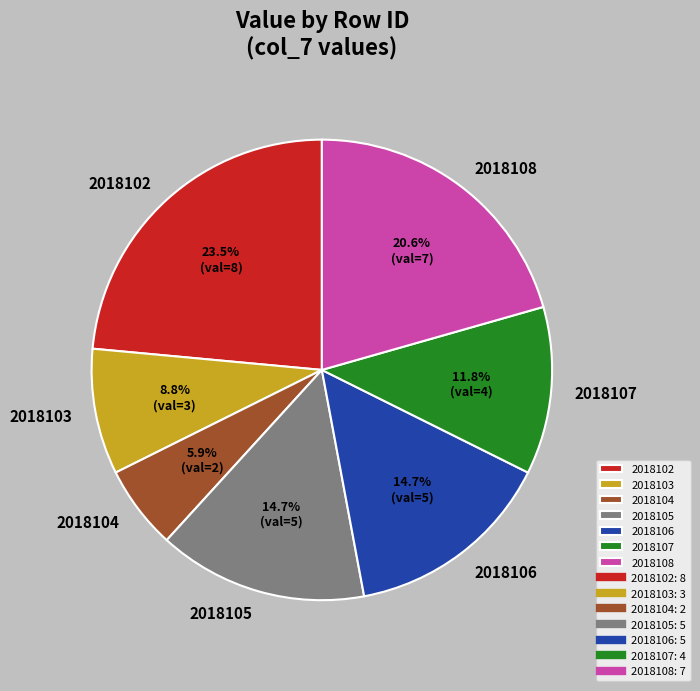

What percentage do 2018107 and 2018102 together represent?

35.3%